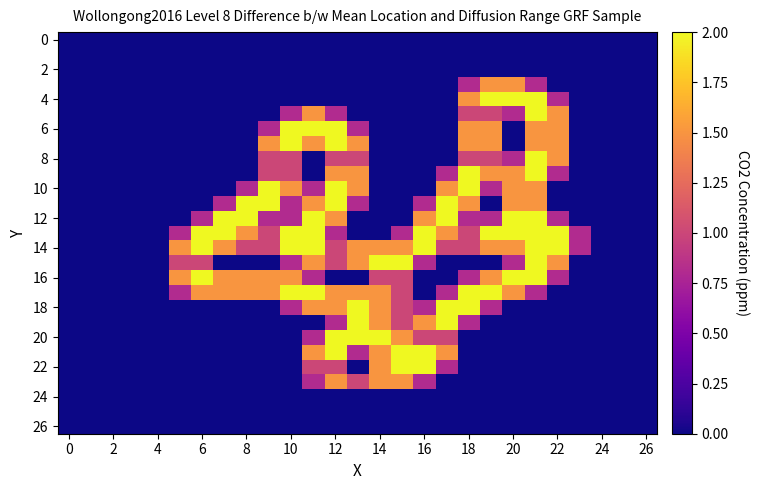

Which series has the widest spread of values?

4